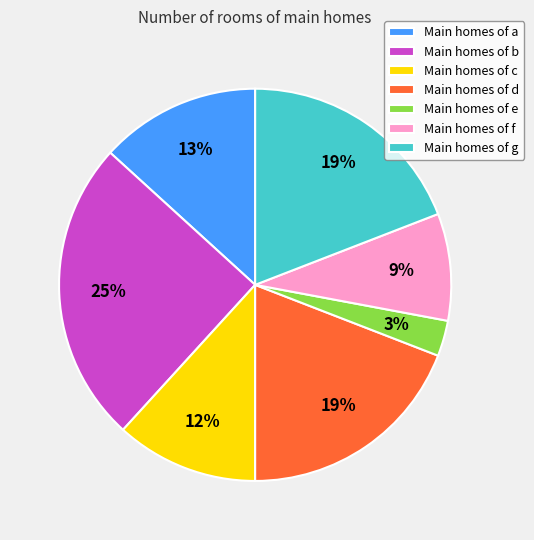

What is the largest slice in the pie chart?

Main homes of b